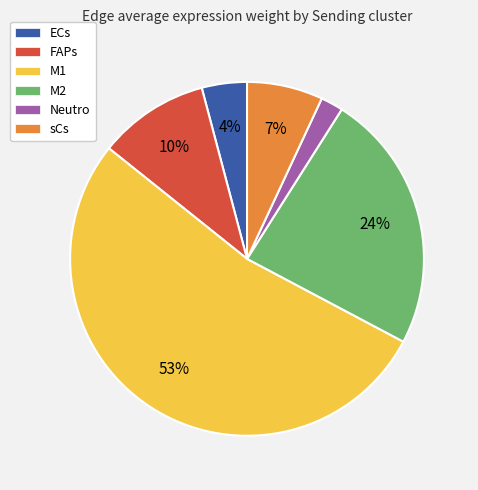

Approximately how many times larger is the value at sCs compared to M2?

0.3